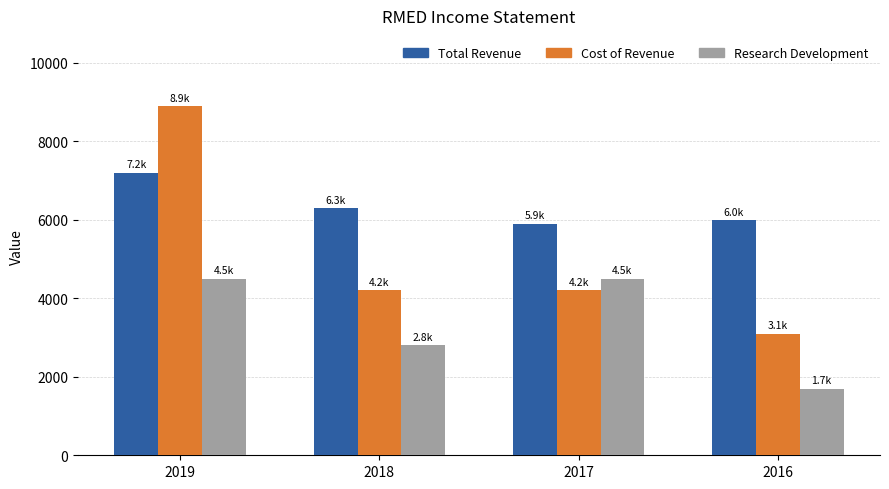

Is it true that Total Revenue equals 3702 at 2019?

False